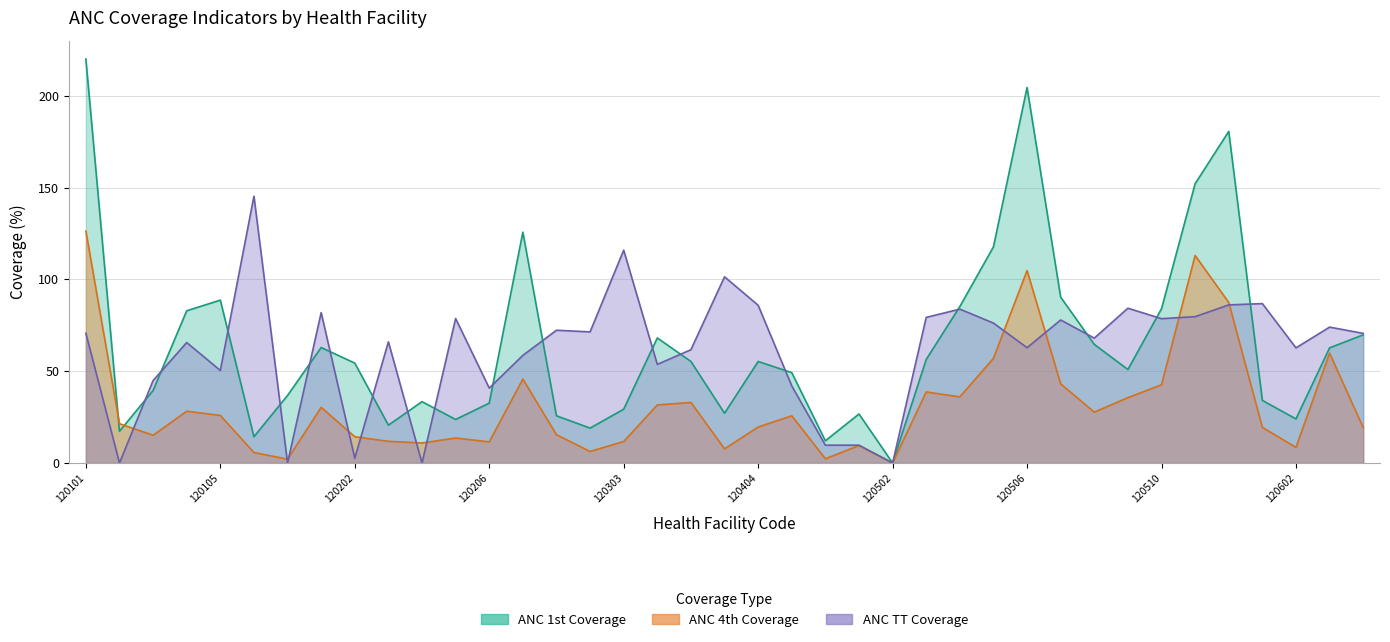

How many data points does each series have?

39